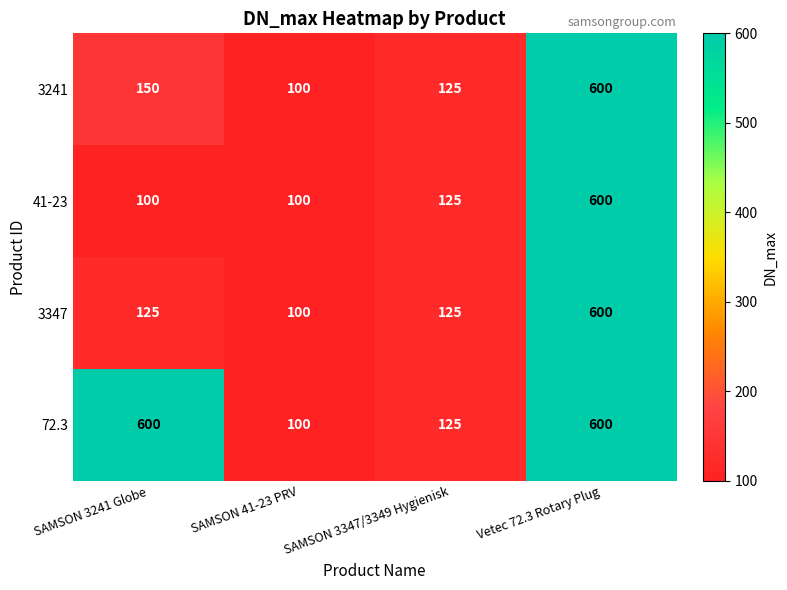

Is the value of 72.3 at Vetec 72.3 Rotary Plug greater than the value of 3347 at SAMSON 41-23 PRV?

Yes